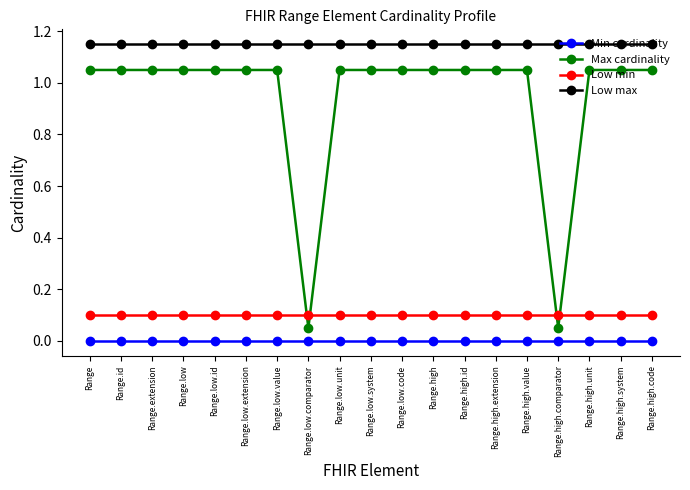

At Range.high.value, list the series in order from smallest to largest.

Min cardinality, Low min, Max cardinality, Low max